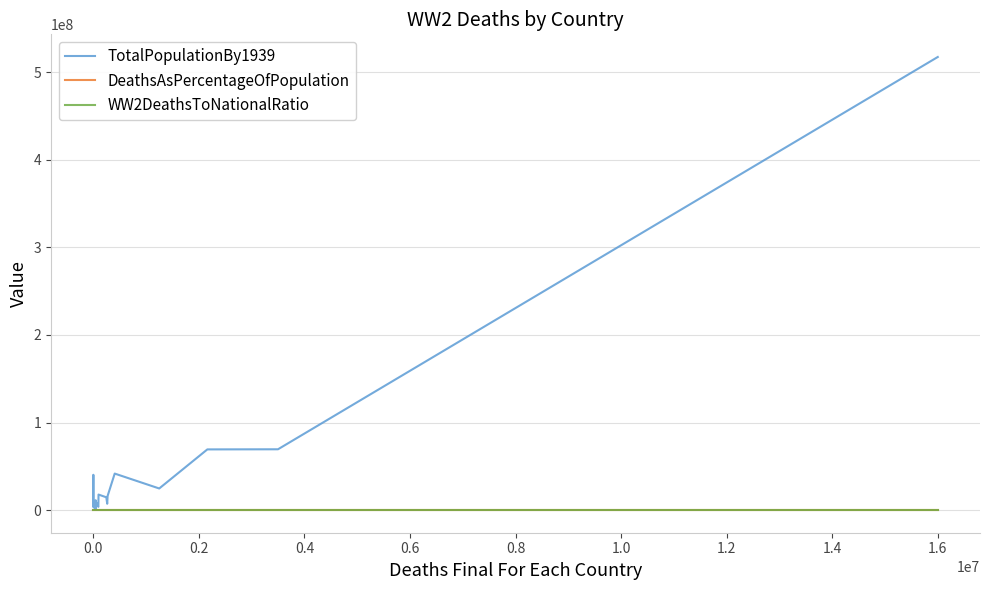

Which series has the widest spread of values?

TotalPopulationBy1939